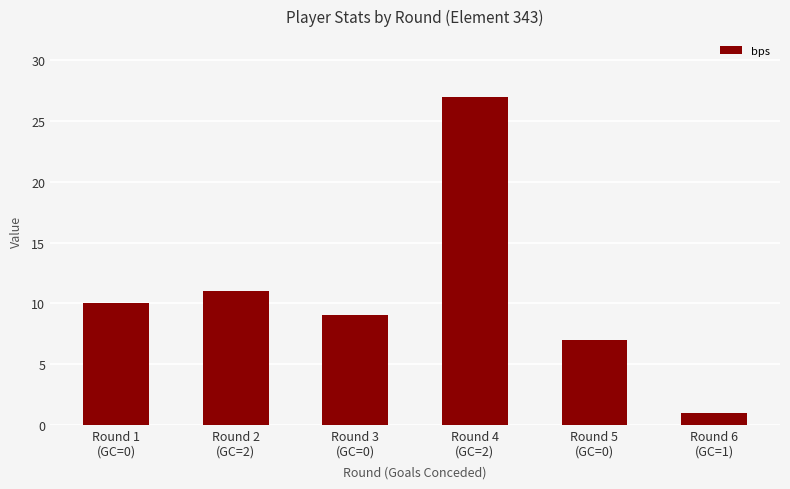

True or false: the data shows 2 at Round 3
(GC=0).

False